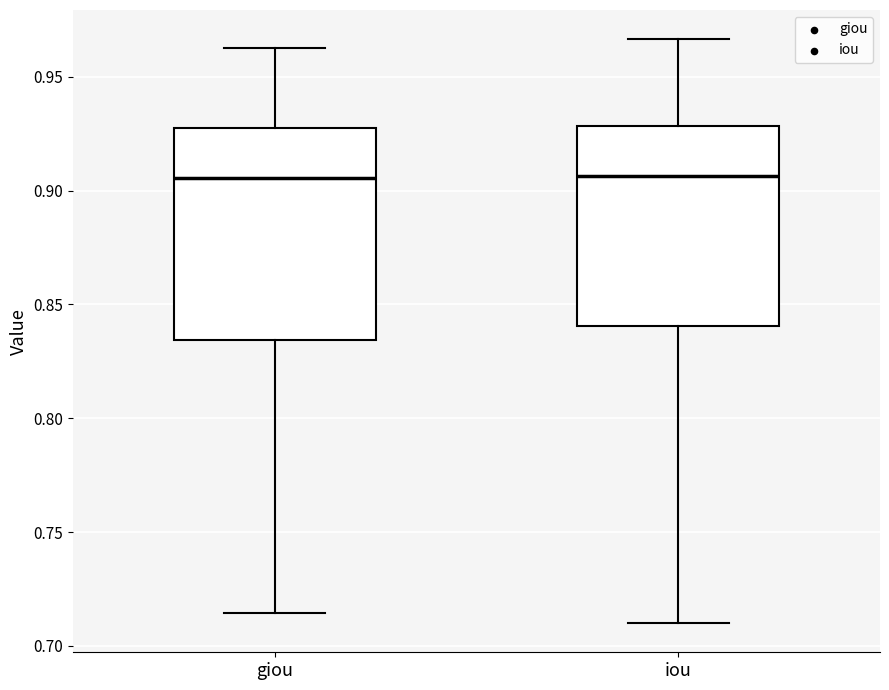

Reading left to right, transcribe this box plot: for each box, give where its median line is, the range the box spans, and where its two whiskers end, as read against the y-axis. The values are not printed on the chart, so give them approximately, as read against the axis.

giou: median 0.905, box 0.835 to 0.925, whiskers 0.715 to 0.965
iou: median 0.905, box 0.840 to 0.930, whiskers 0.710 to 0.965